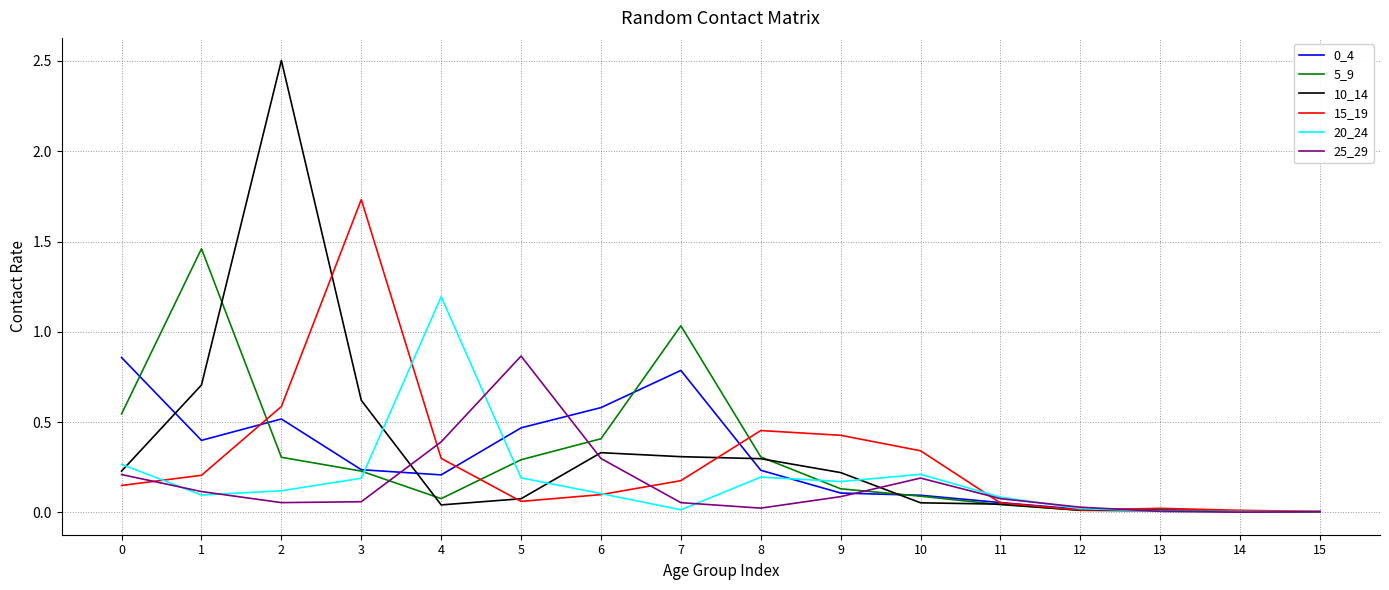

Is the value of 20_24 at 2 greater than the value of 10_14 at 9?

No